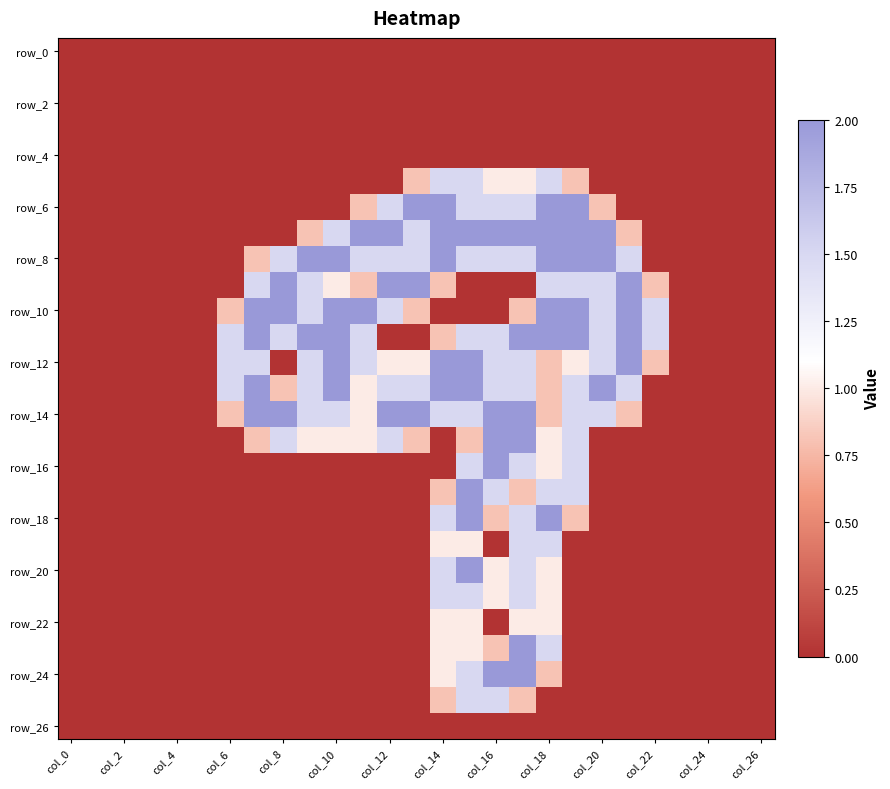

Which category has the lowest value across all series?

col_0